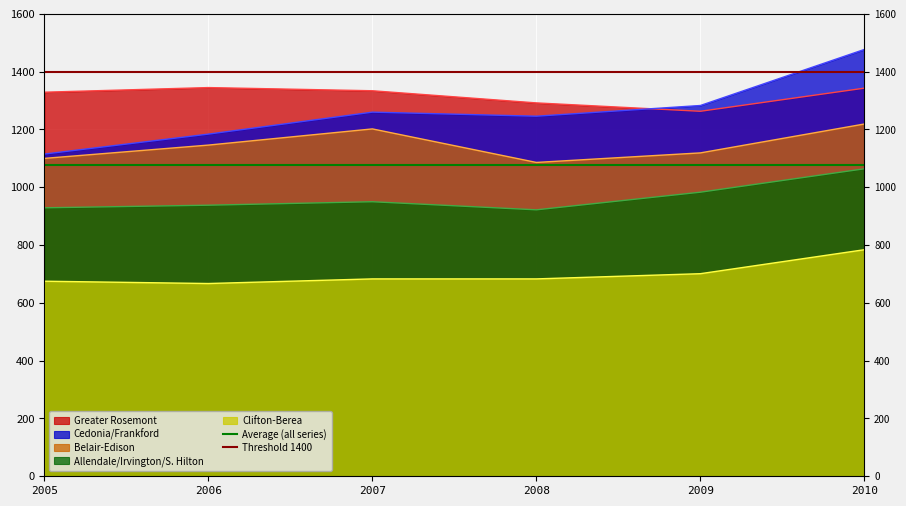

What is the average value of the Average (all series) series?

1077.4